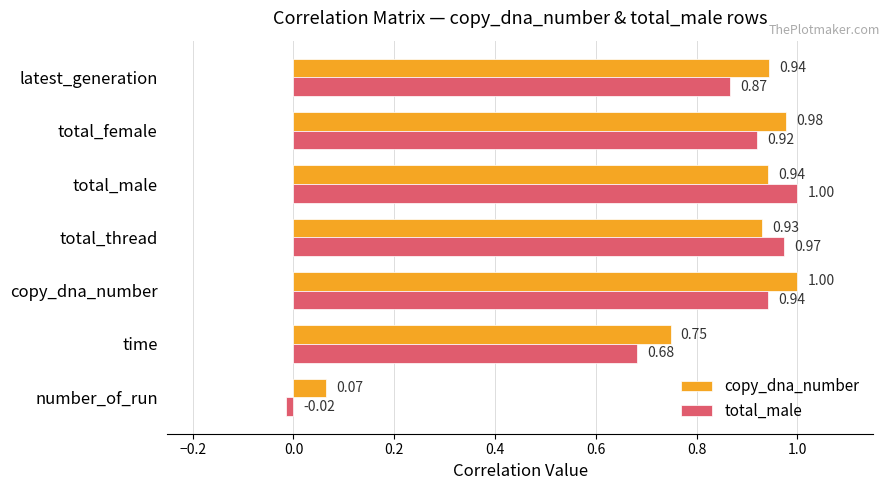

What is the average value of the copy_dna_number series?

0.8